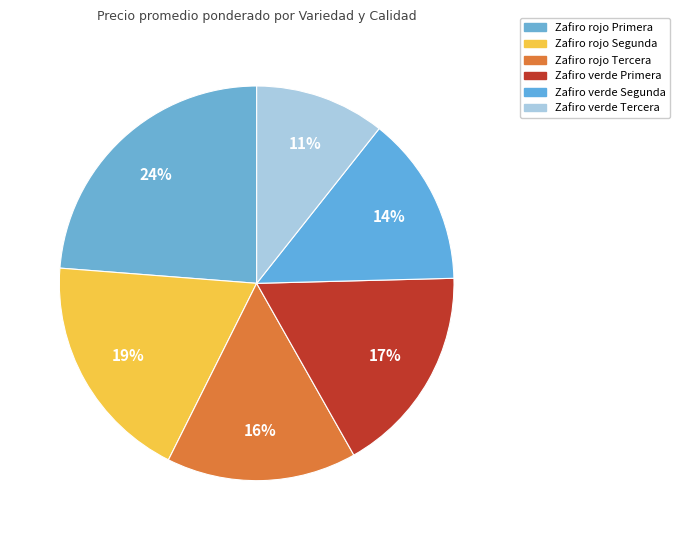

Is Zafiro verde Segunda the majority of the pie?

No